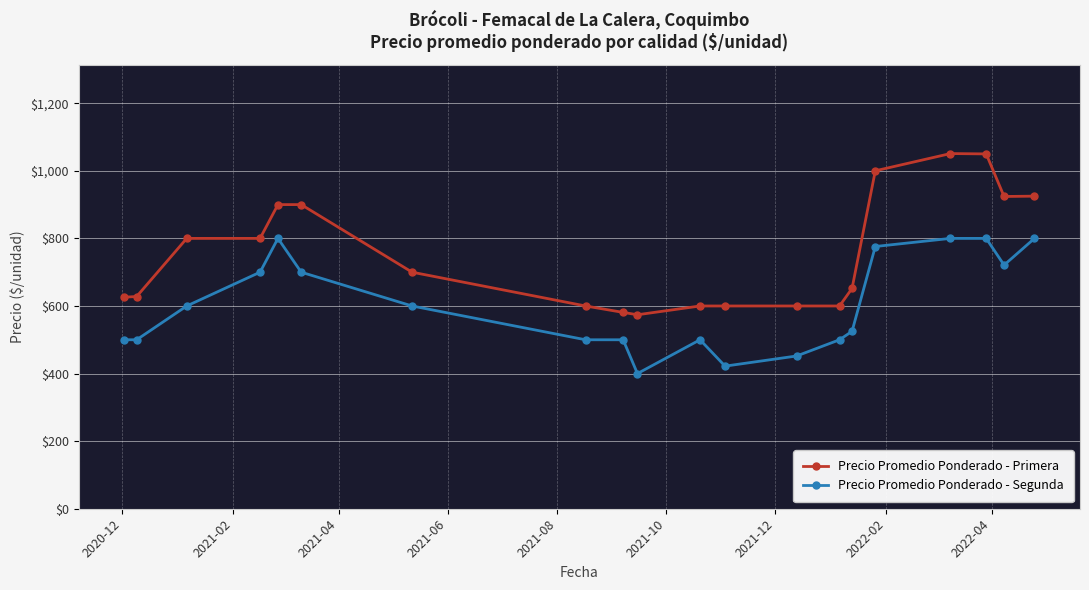

Which series has the widest spread of values?

Precio Promedio Ponderado - Primera